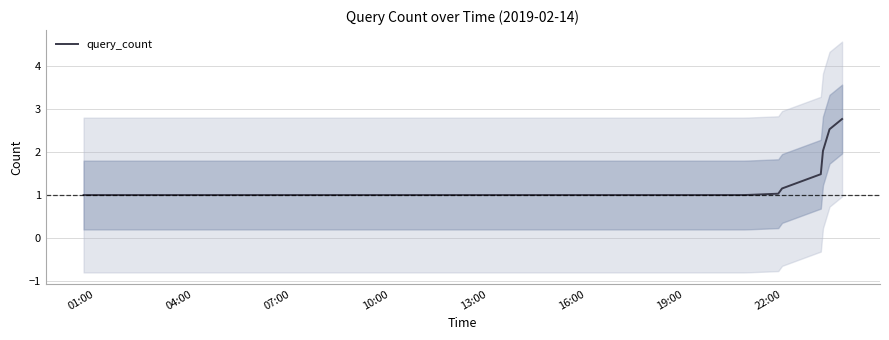

What is the greatest value displayed?

2.8